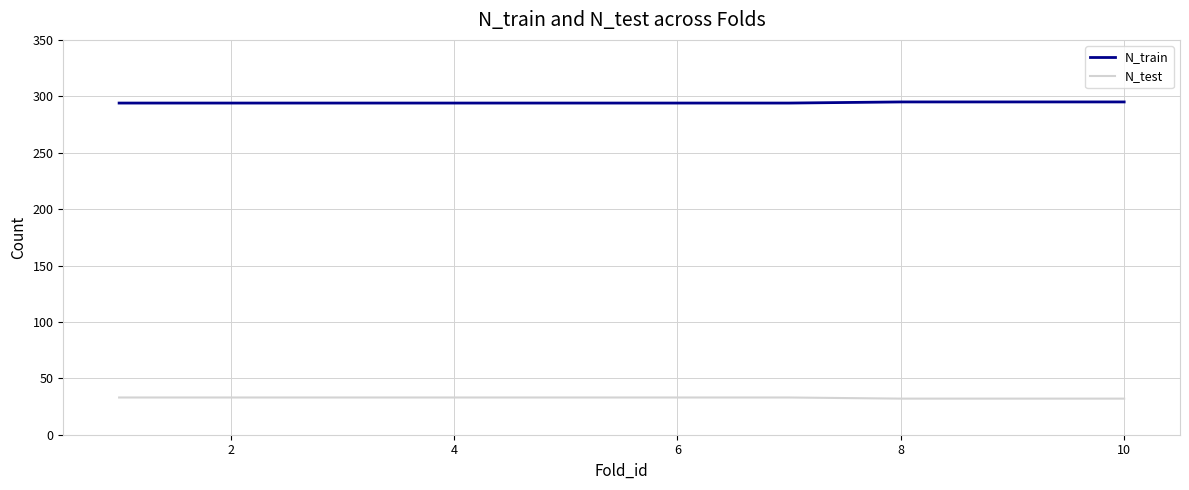

True or false: N_train and N_test cross at least once.

False